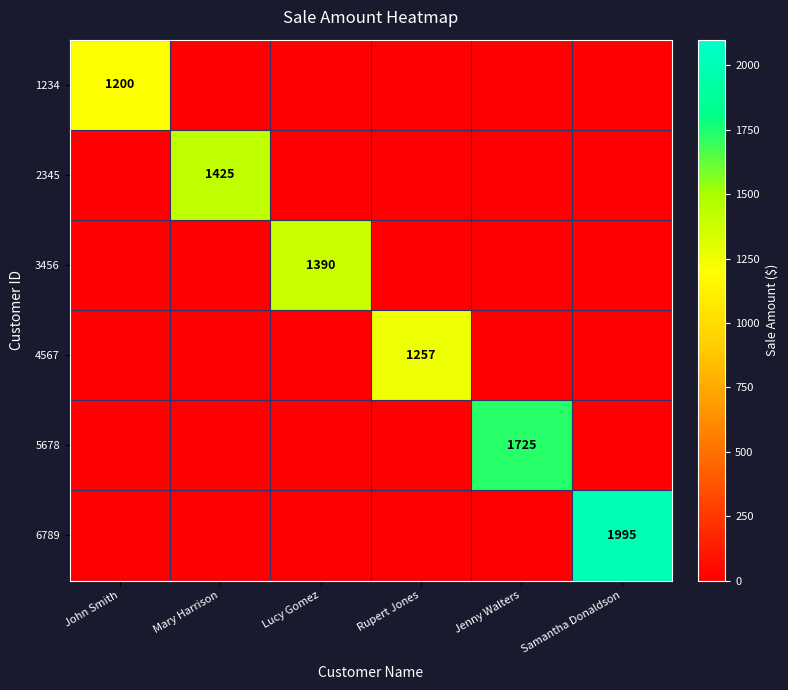

True or false: 3456 has a value of 1390 at Lucy Gomez.

True